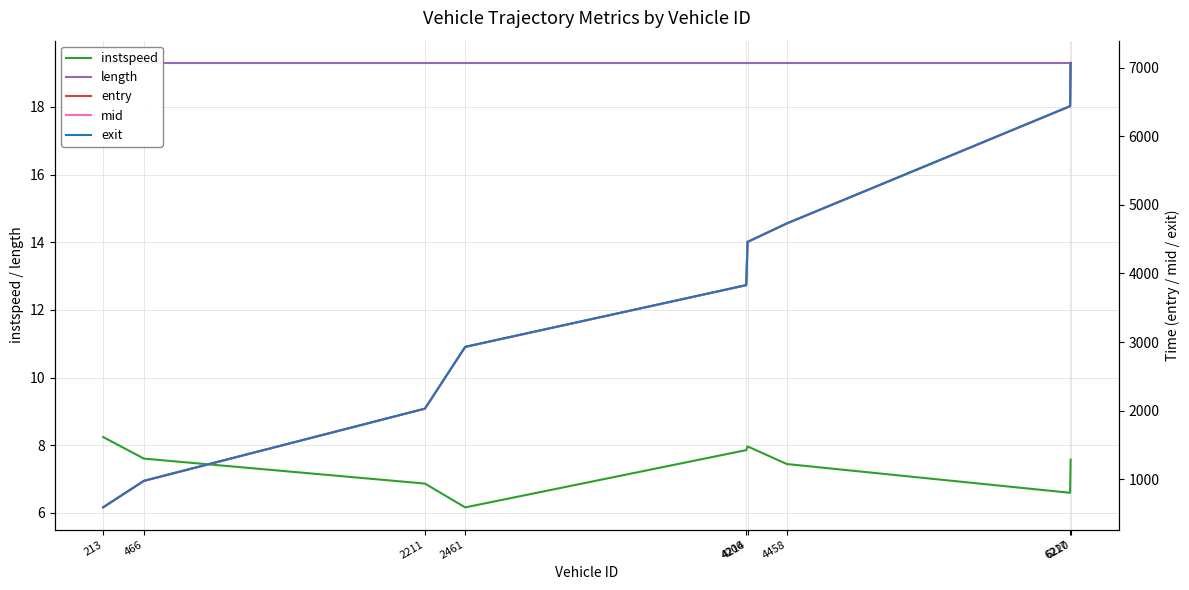

Which series has the widest spread of values?

exit